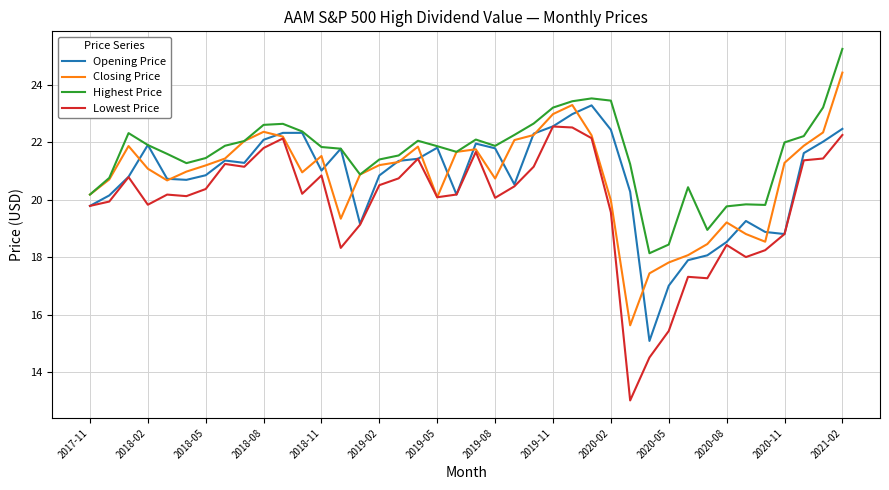

Which series has the largest range (max minus min)?

Lowest Price